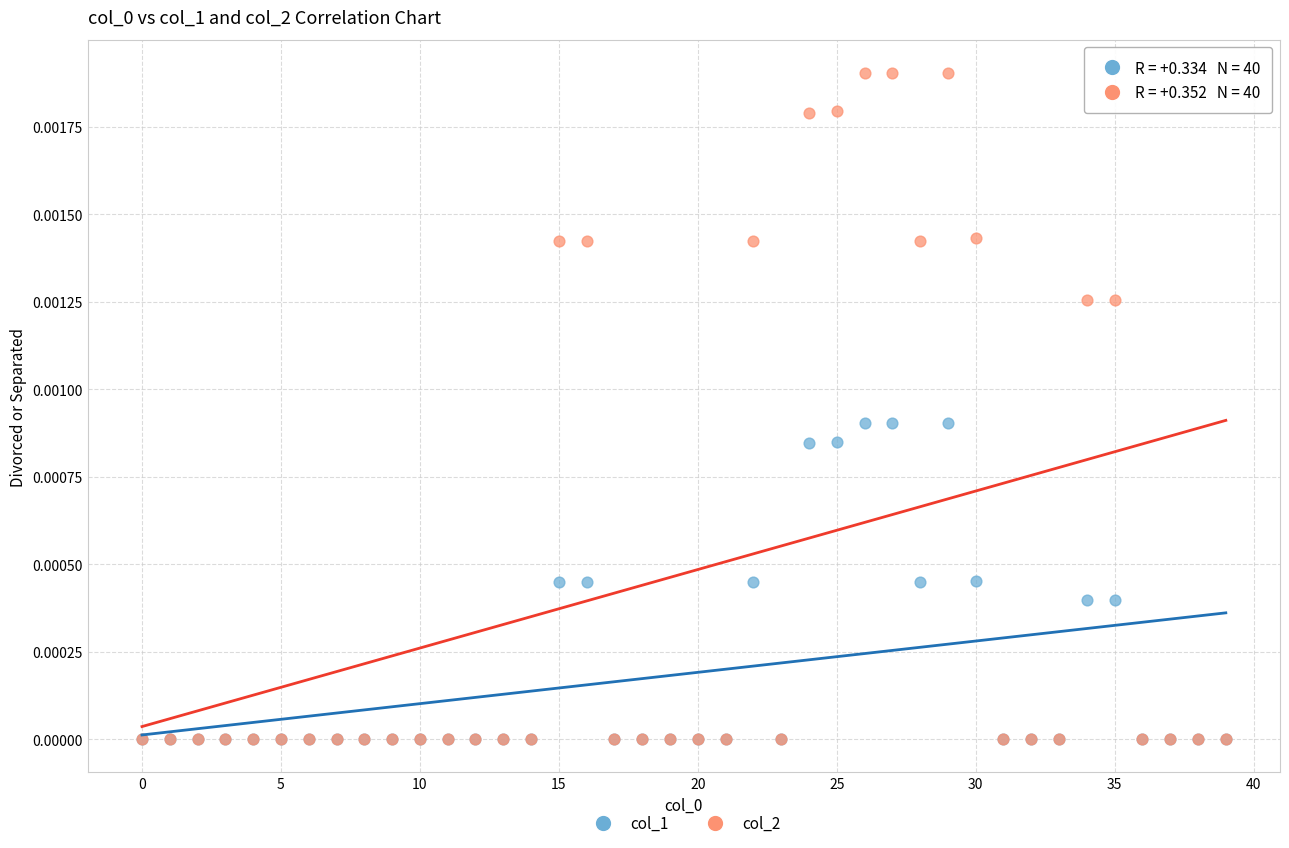

Which series contains the highest Y value?

col_2